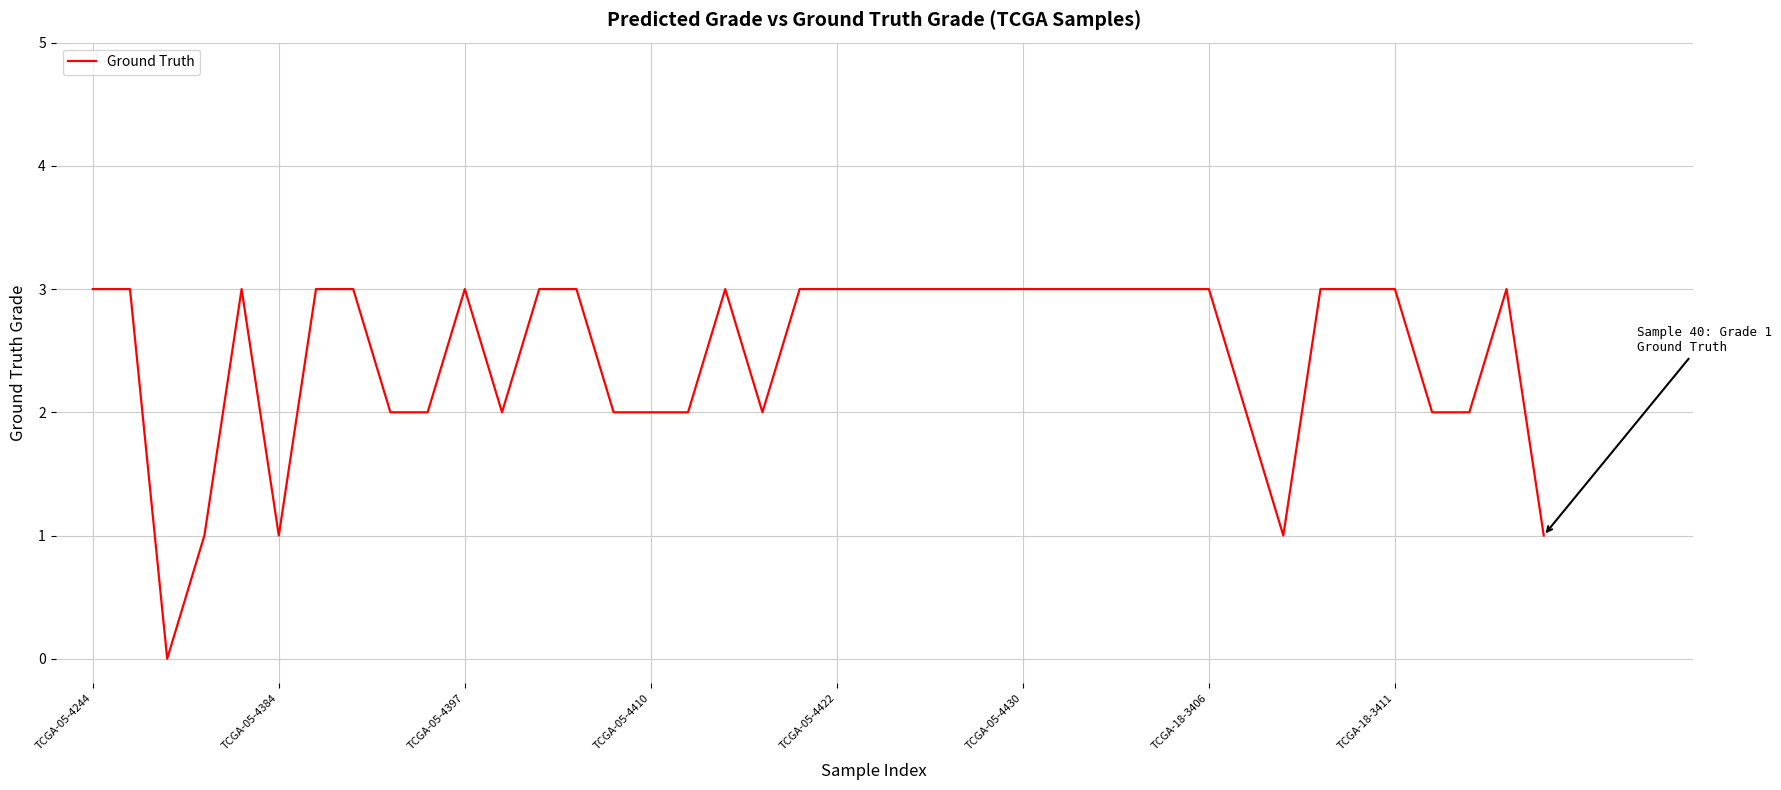

What is the average value?

2